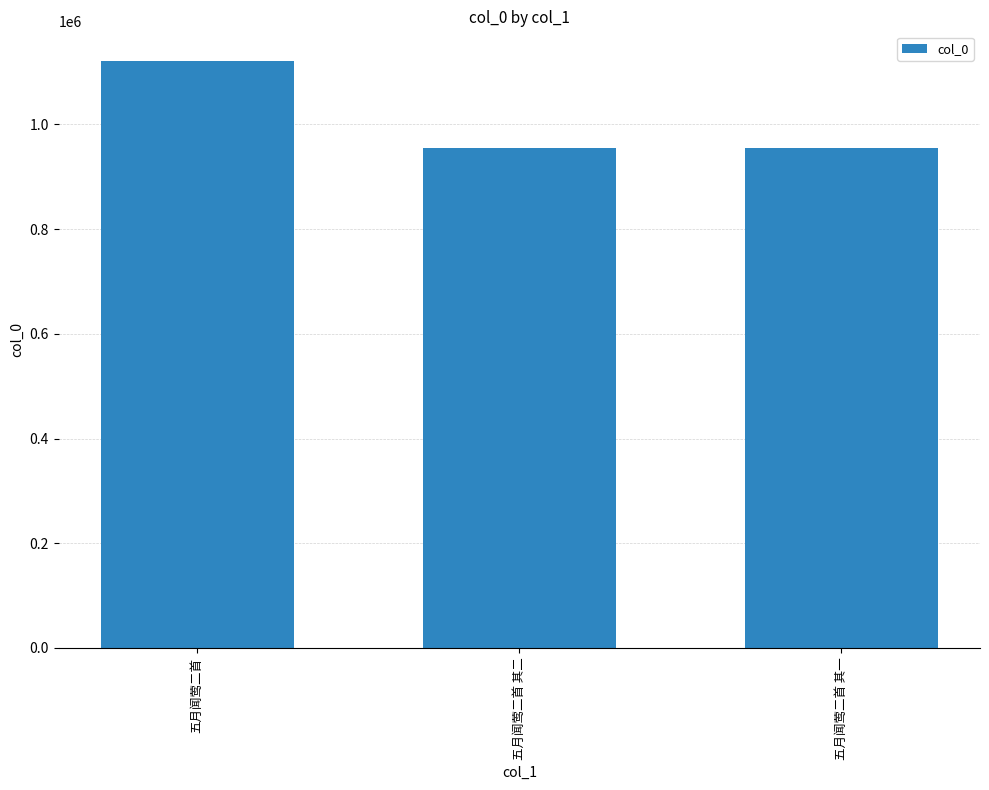

What position from the right is 五月闻莺二首 其一?

1